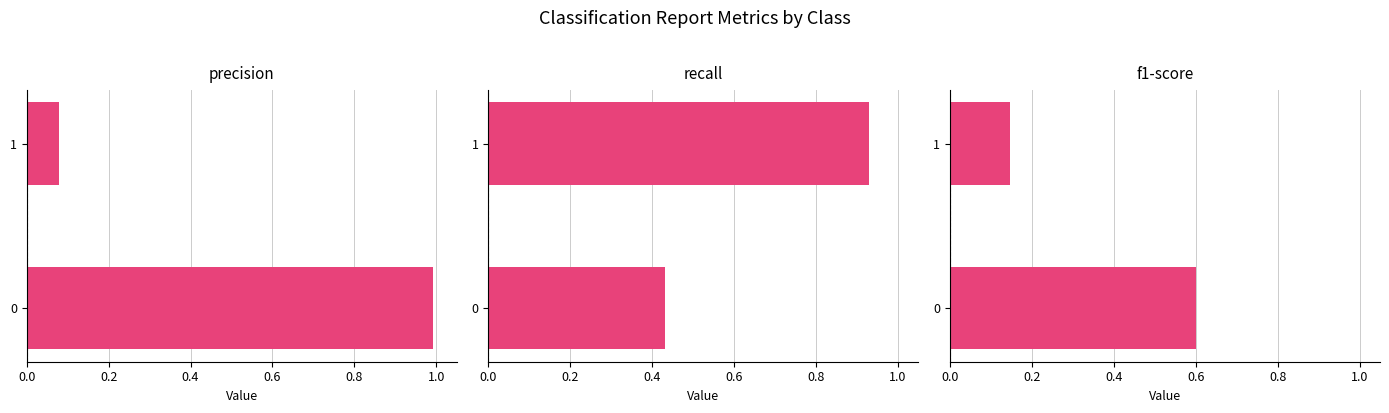

The value of precision at 1 is 0.1. True or false?

False